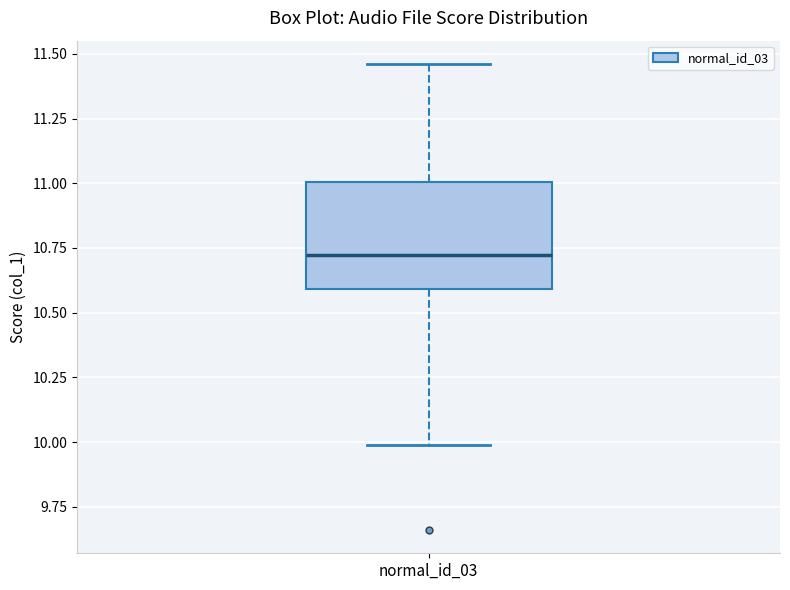

Where is the lower edge of the box for normal_id_03 on the y-axis? The values are not printed on the chart, so give them approximately, as read against the axis.

10.60